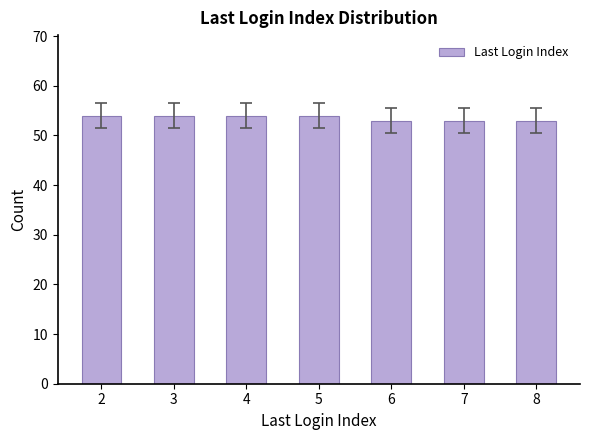

What is the value of the 7th bar from the left?

53